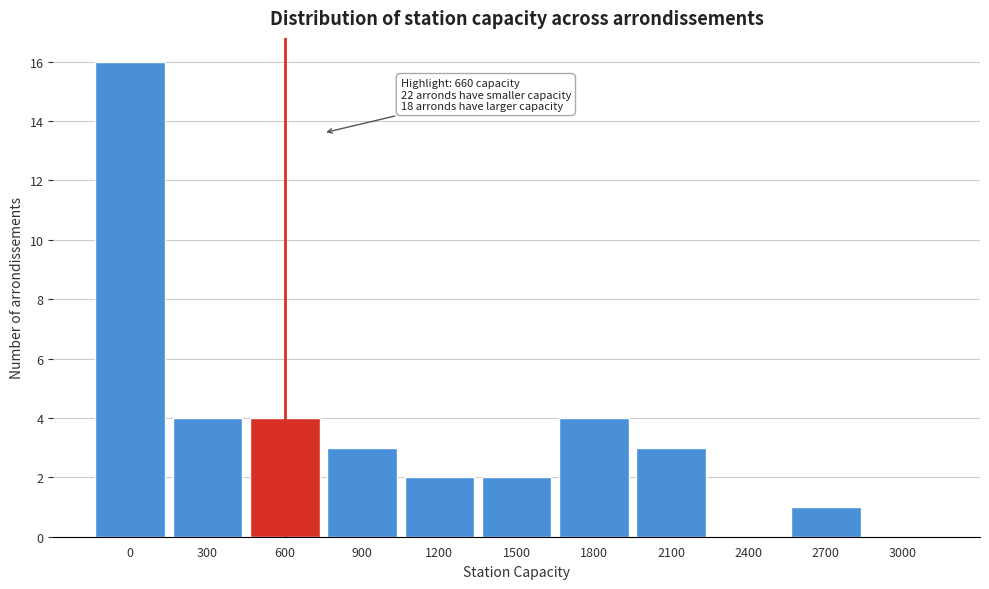

Reading right to left, transcribe all the data shown in this chart.

3000=0	2700=1	2400=0	2100=3	1800=4	1500=2	1200=2	900=3	600=4	300=4	0=16